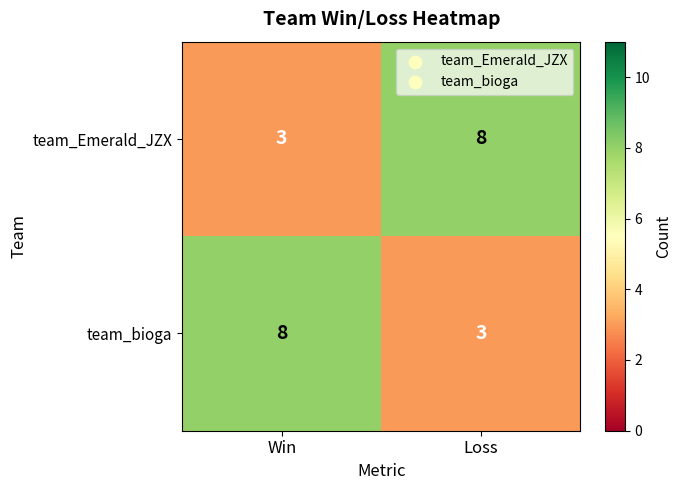

True or false: team_bioga has a value of 8 at Win.

True